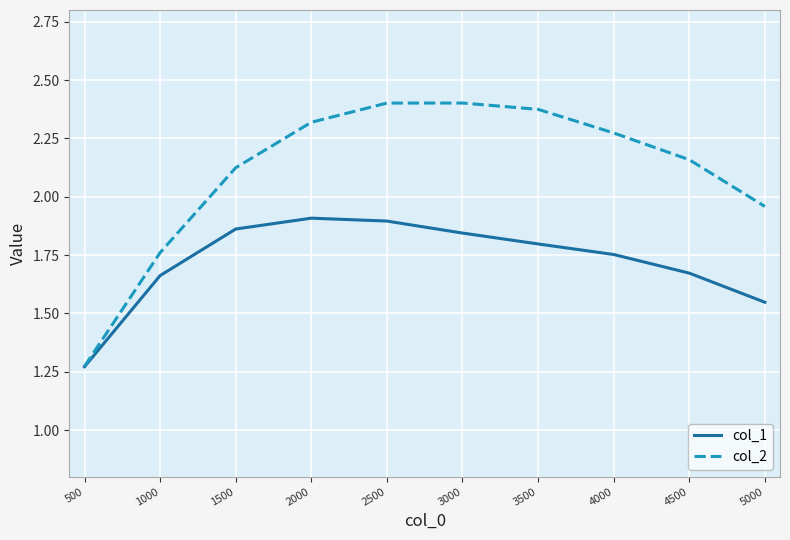

The value of col_2 at 3500 is 1.4. True or false?

False